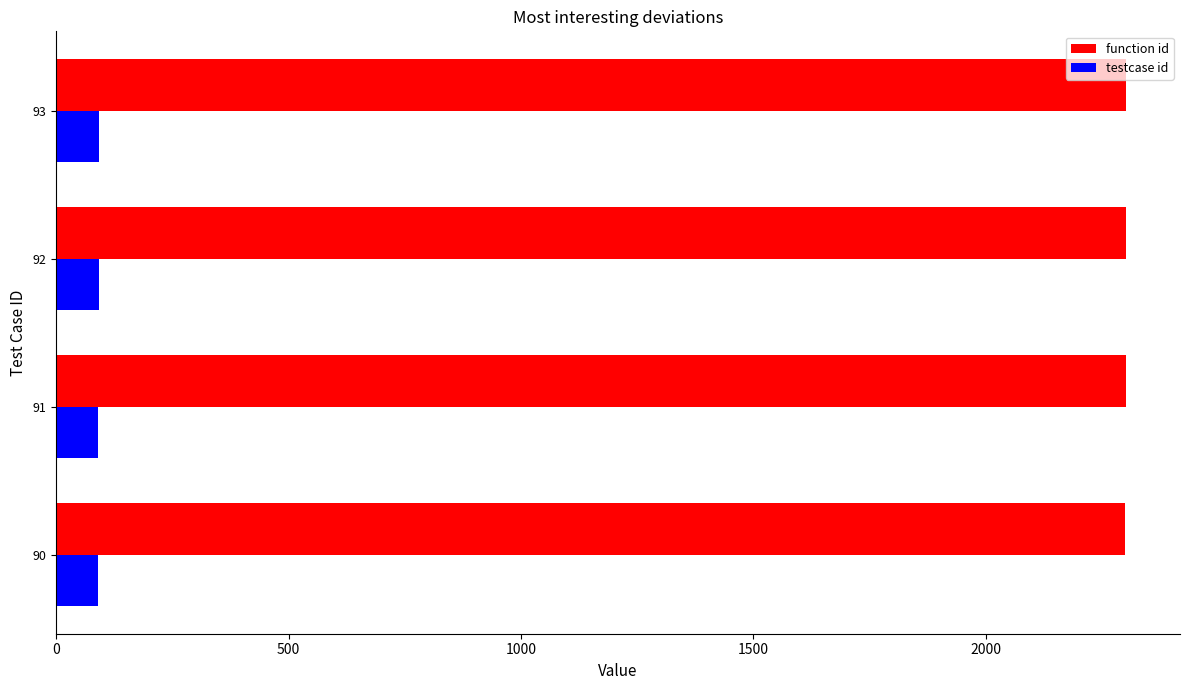

List the series in order of their overall mean, highest first.

function id, testcase id